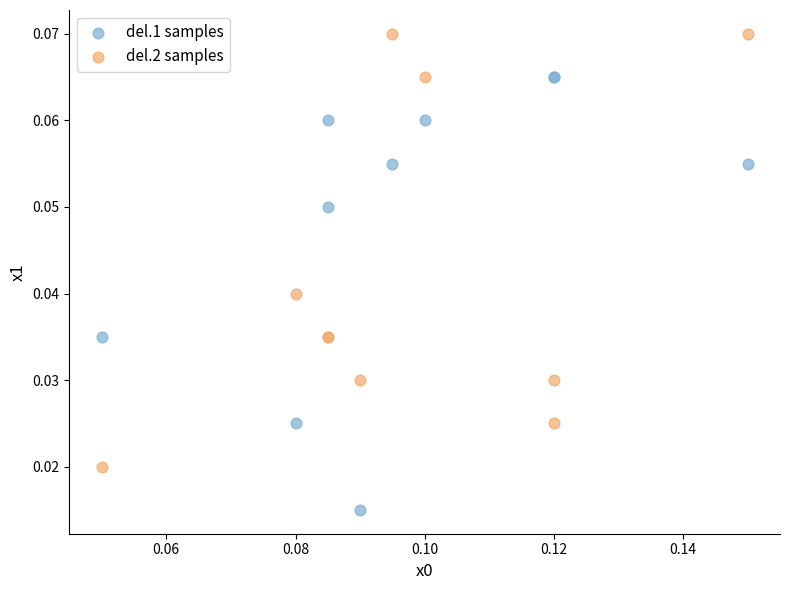

Which series contains the highest Y value?

del.2 samples